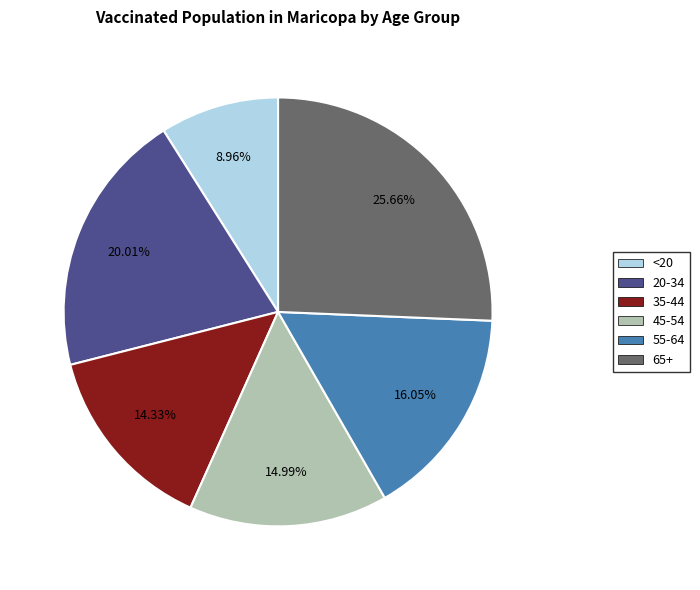

Is 35-44 the majority of the pie?

No